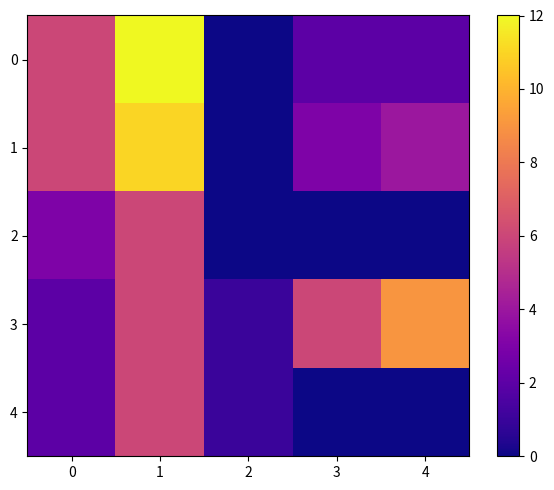

Reading right to left, transcribe all the data shown in this chart.

row_0: 4=2	3=2	2=0	1=12	0=6
row_1: 4=4	3=3	2=0	1=11	0=6
row_2: 4=0	3=0	2=0	1=6	0=3
row_3: 4=9	3=6	2=1	1=6	0=2
row_4: 4=0	3=0	2=1	1=6	0=2